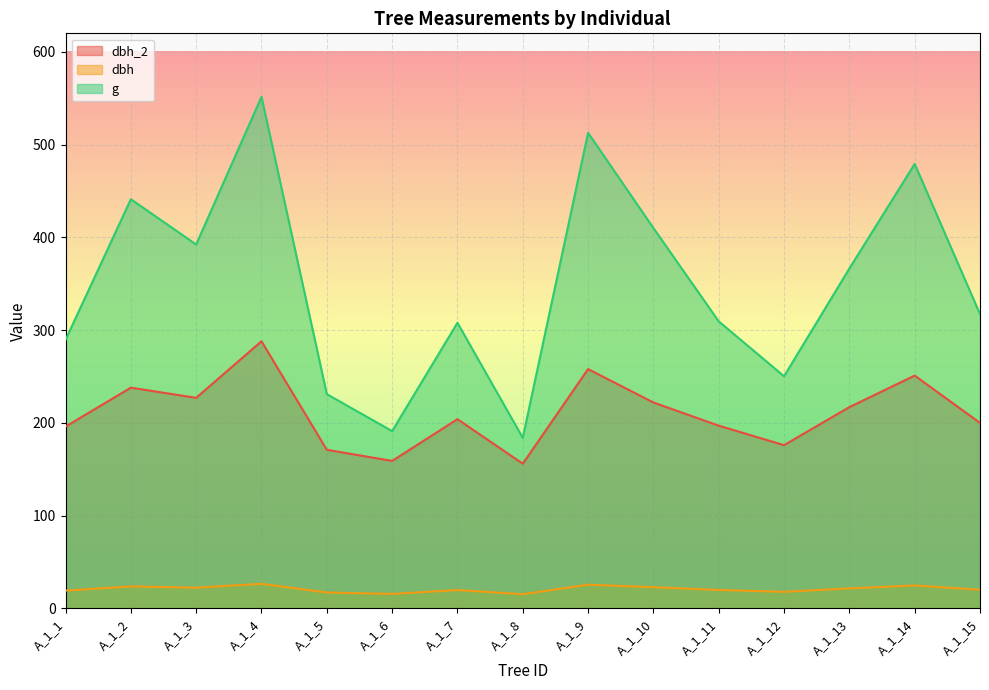

Rank the series by their maximum value, from highest to lowest.

g, dbh_2, dbh